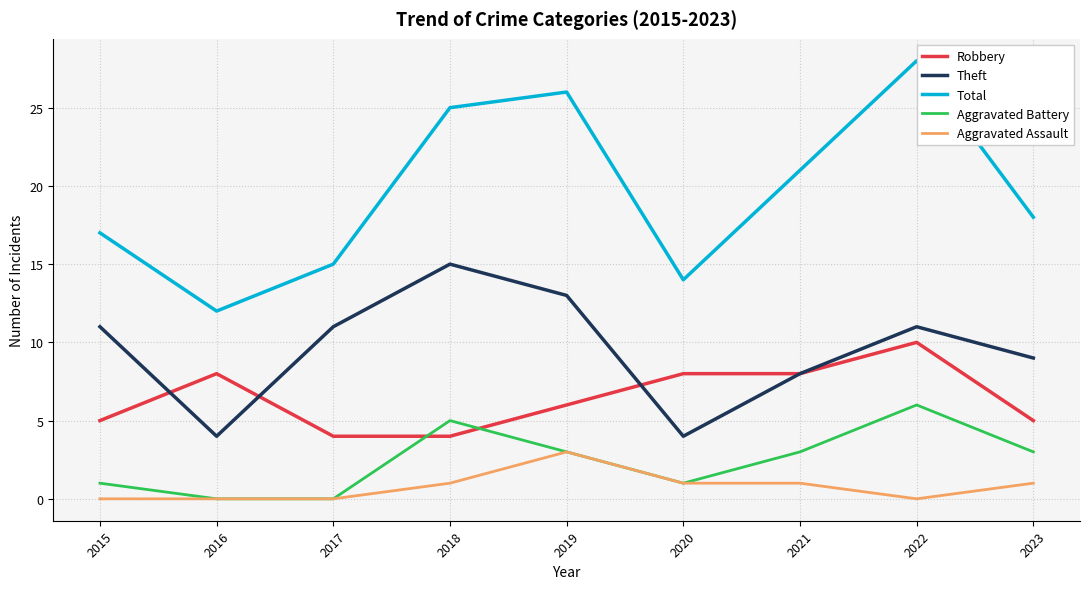

What is the difference between the highest and lowest values at 2023?

17